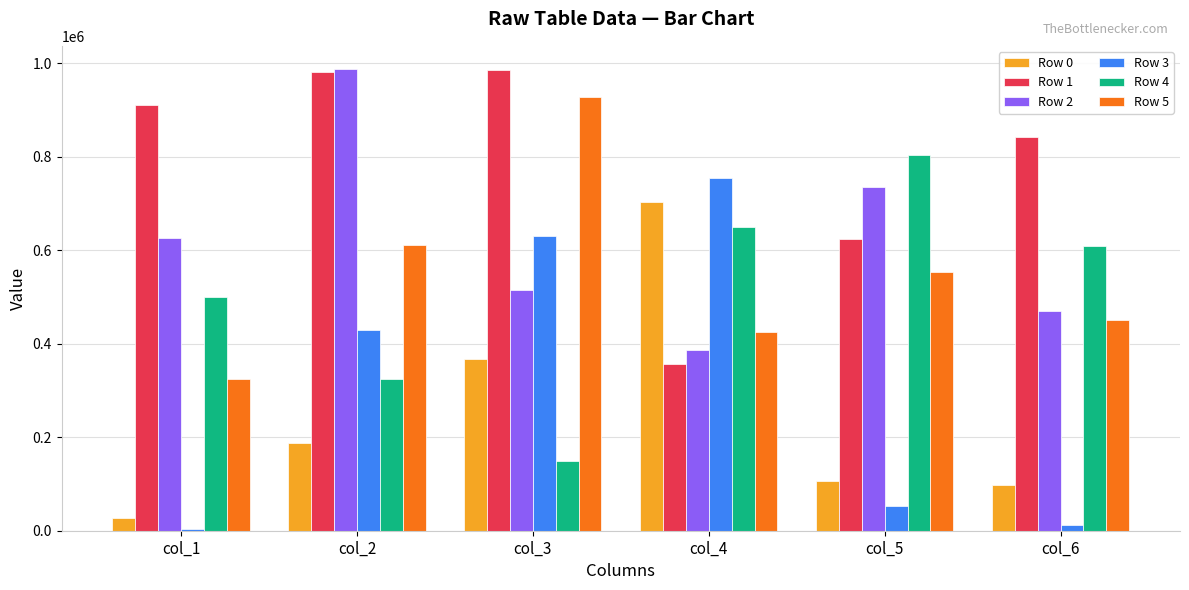

How many distinct data groups are displayed?

6